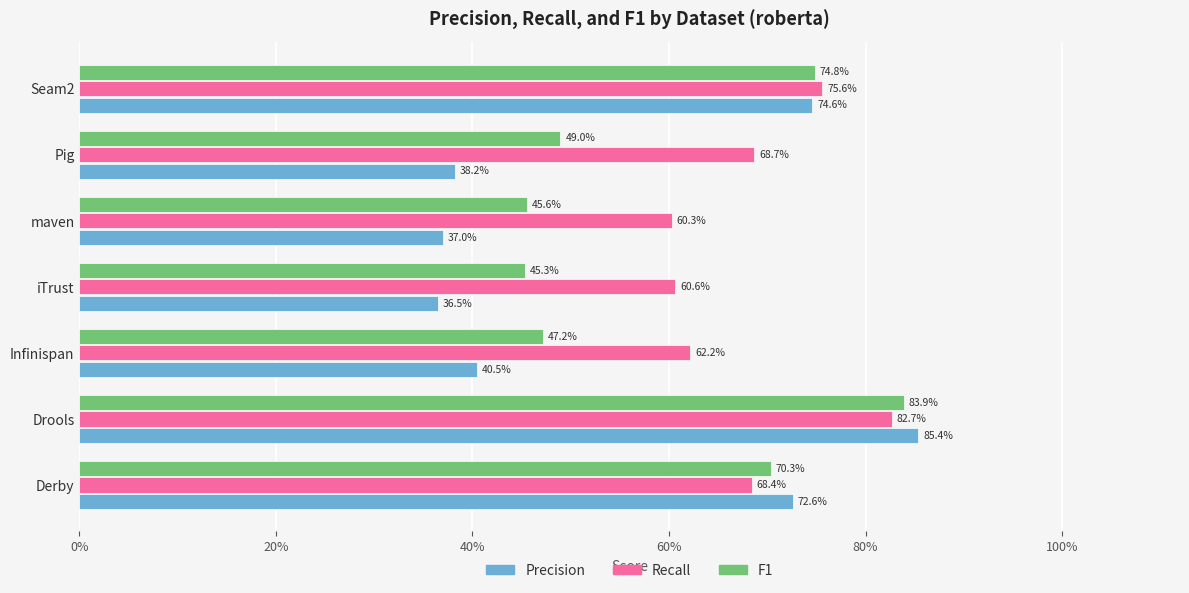

What are all the series names shown in the legend?

Precision, Recall, F1